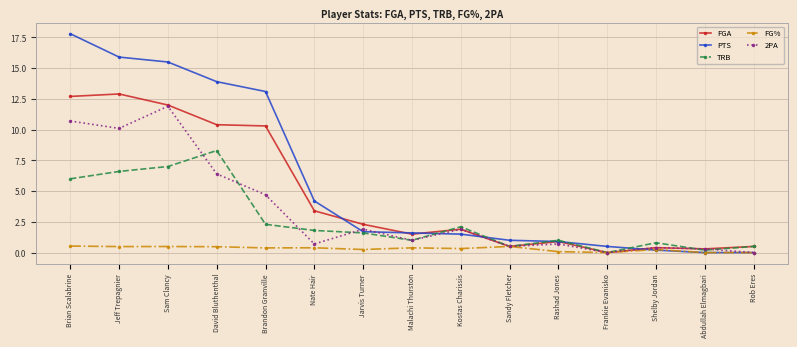

What is the greatest value displayed?

17.8